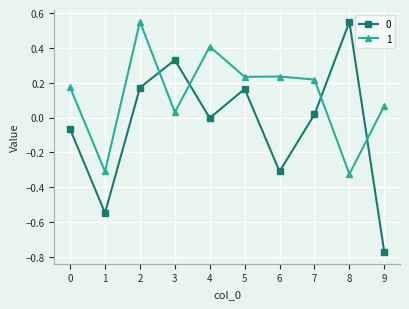

At which label does 0 reach its minimum?

9